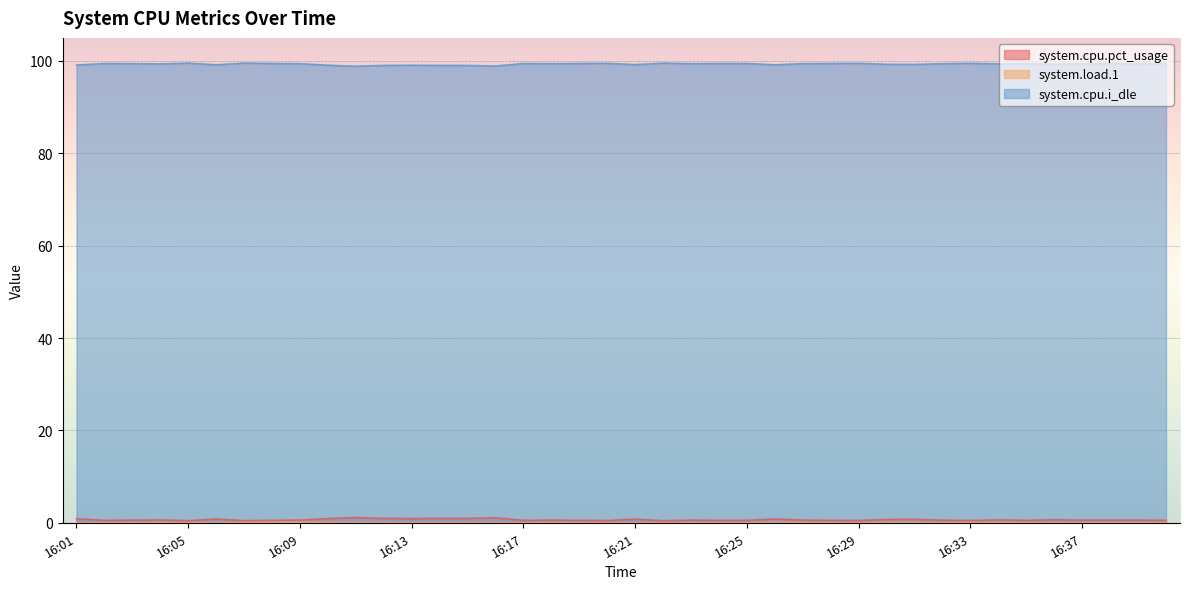

True or false: system.cpu.i_dle and system.cpu.pct_usage intersect in this chart.

False